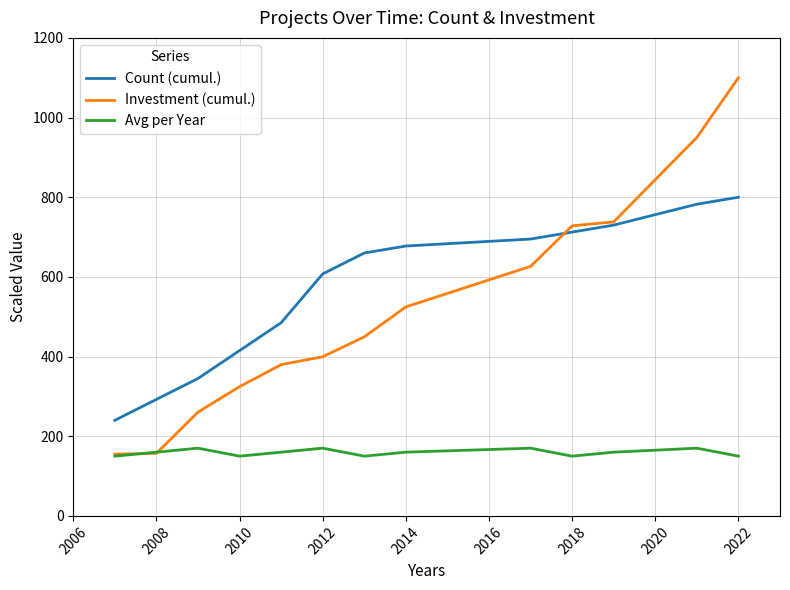

How many series are shown in this chart?

3